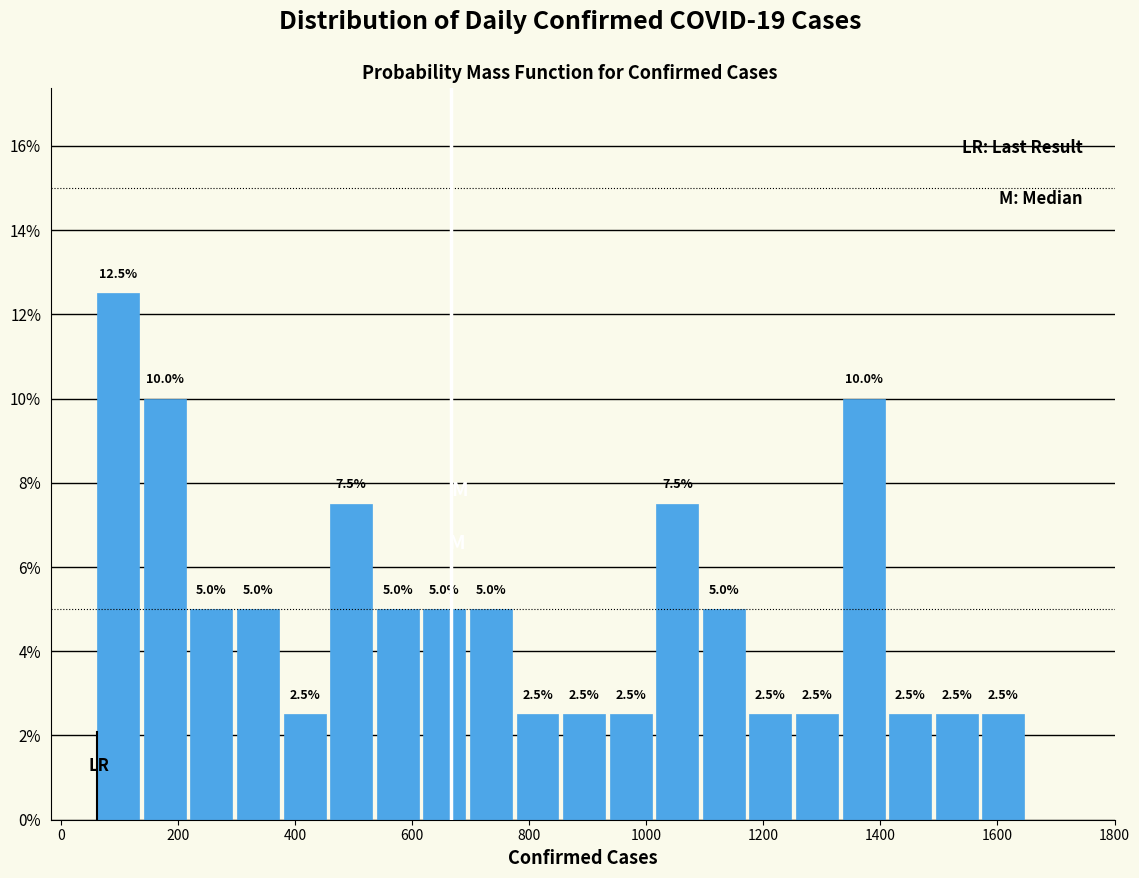

Read against the x-axis, roughly where is the centre of the tallest bar?

100